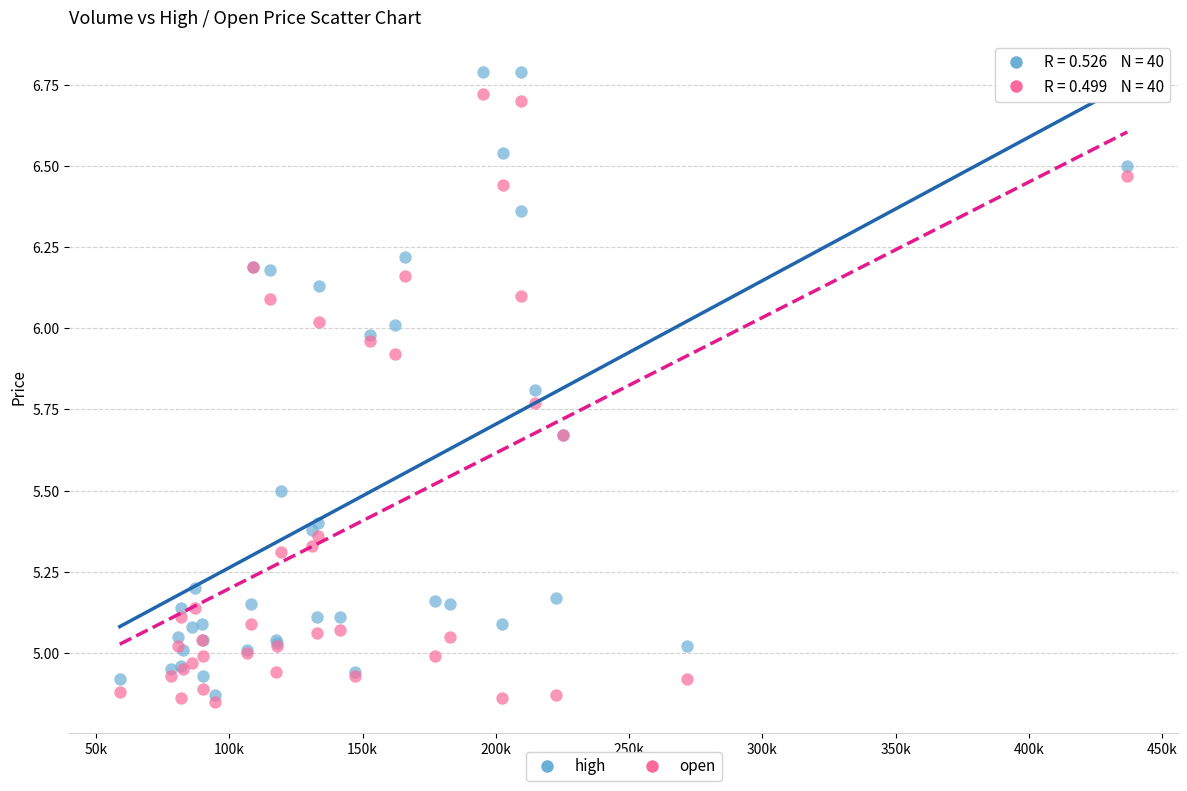

Which series reaches the minimum Y coordinate?

open